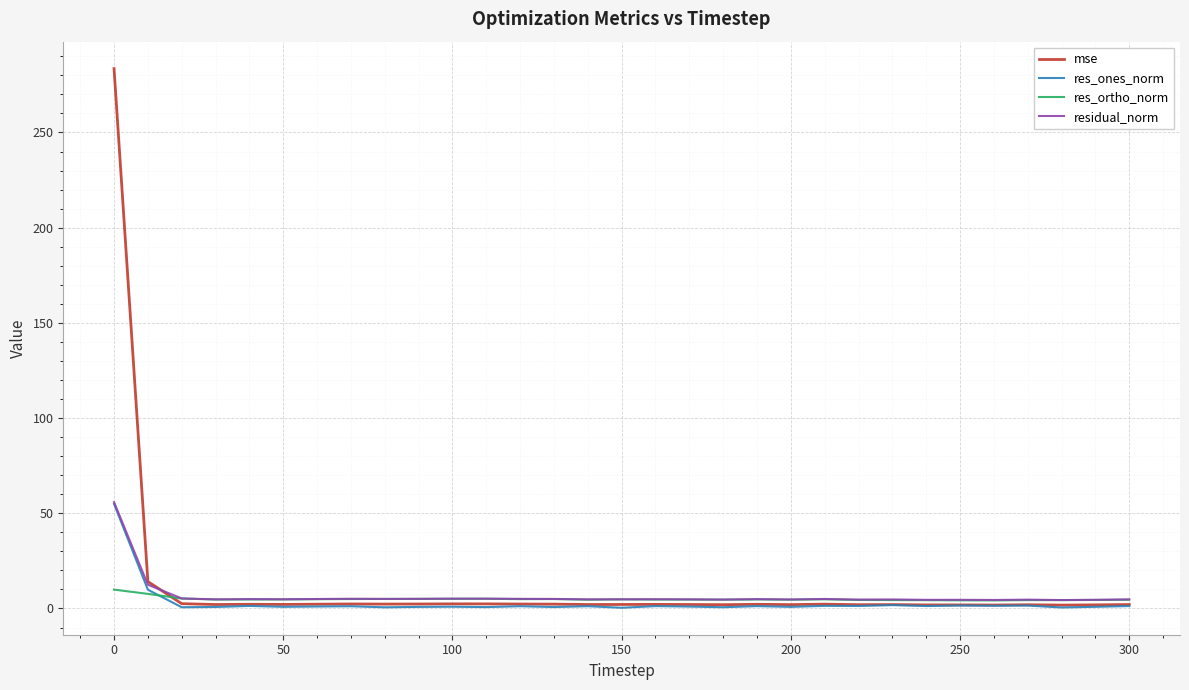

What is the greatest value displayed?

283.5